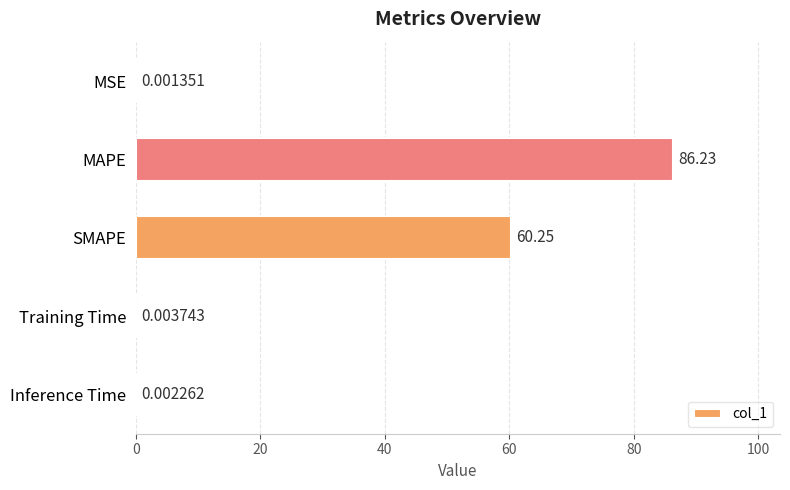

At which label is the value closest to 43?

SMAPE